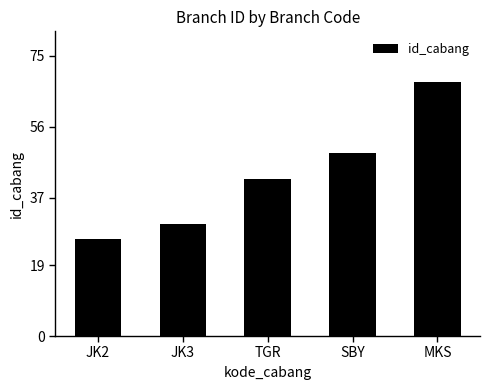

What is the maximum value shown in the chart?

68